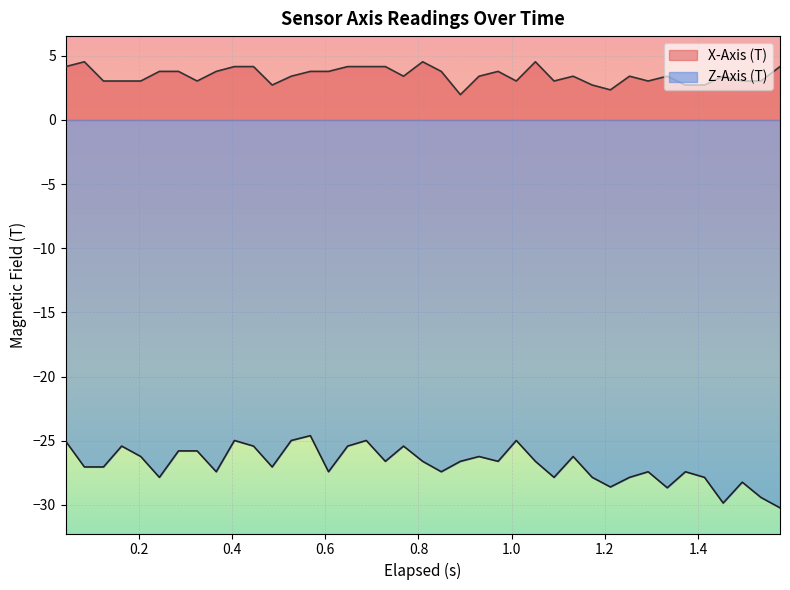

How many data points in Z-Axis (T) are less than -26?

27